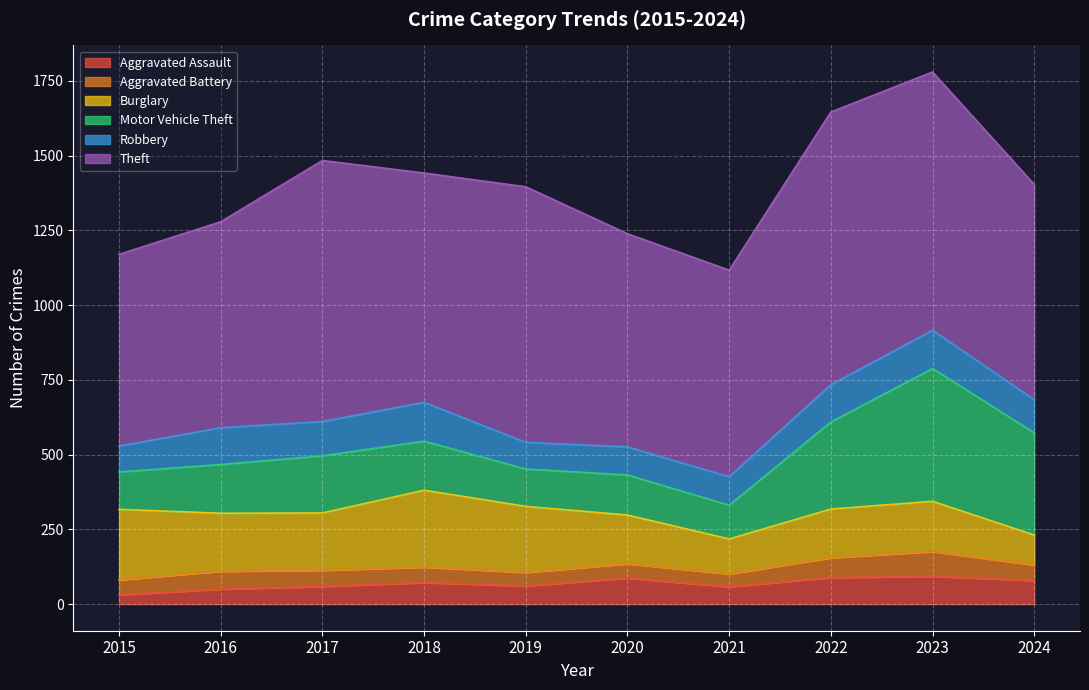

Between 2015 and 2017, which series saw the biggest shift?

Theft